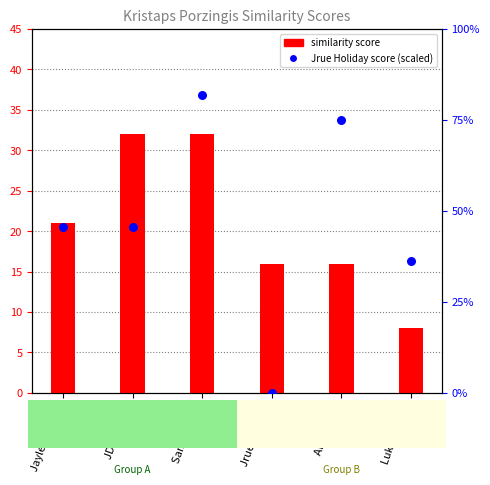

Is the value of similarity score at Jaylen Brown greater than the value of Jrue Holiday score (scaled) at Al Horford?

No